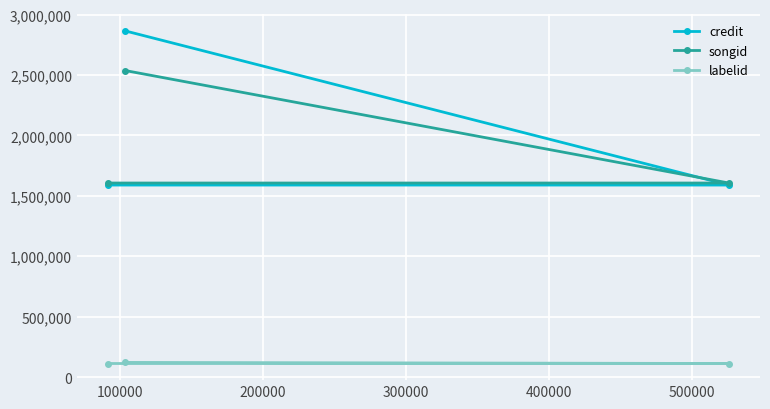

What is the difference between the maximum and minimum values in the credit series?

1275290